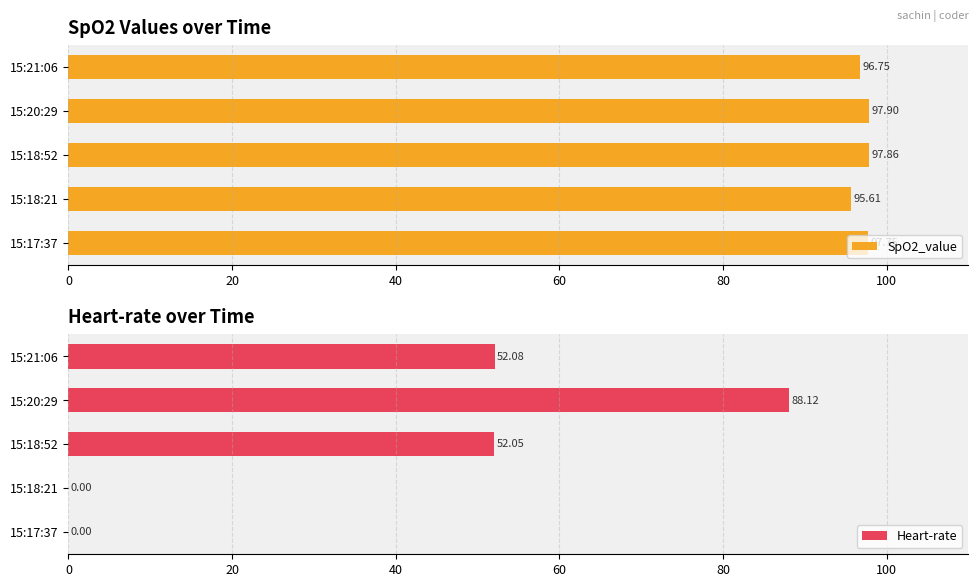

Reading left to right, list all the values displayed in this chart.

SpO2_value: 97.7	95.6	97.9	97.9	96.8
Heart-rate: 0.0	0.0	52.0	88.1	52.1